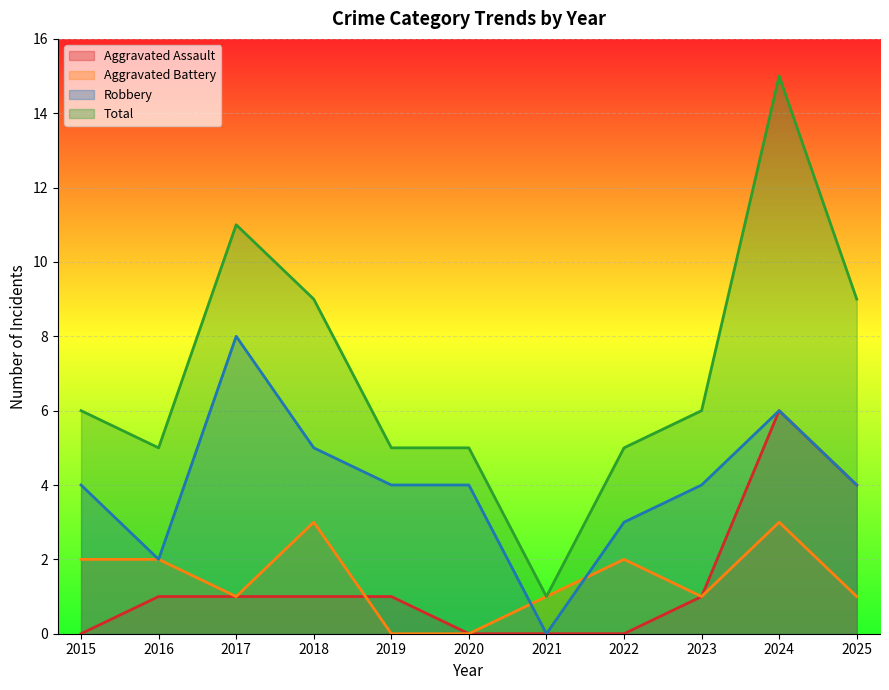

Which series has the widest spread of values?

Total